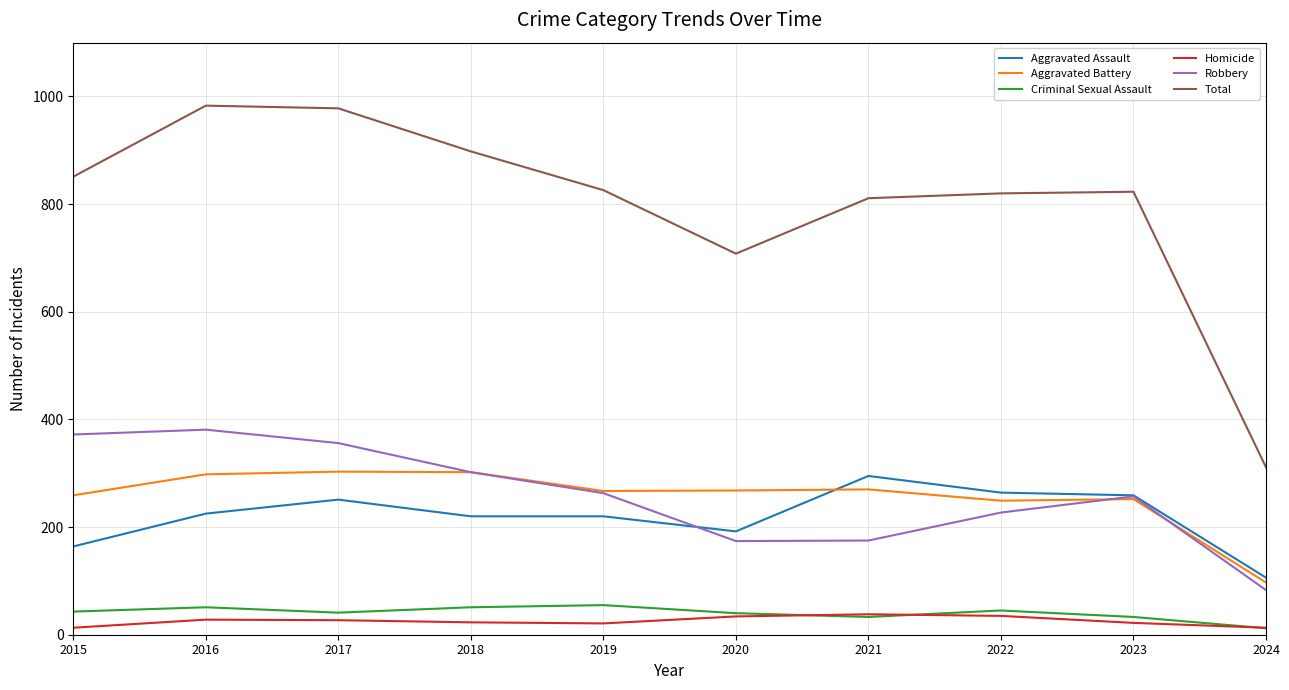

What is the average value of the Homicide series?

25